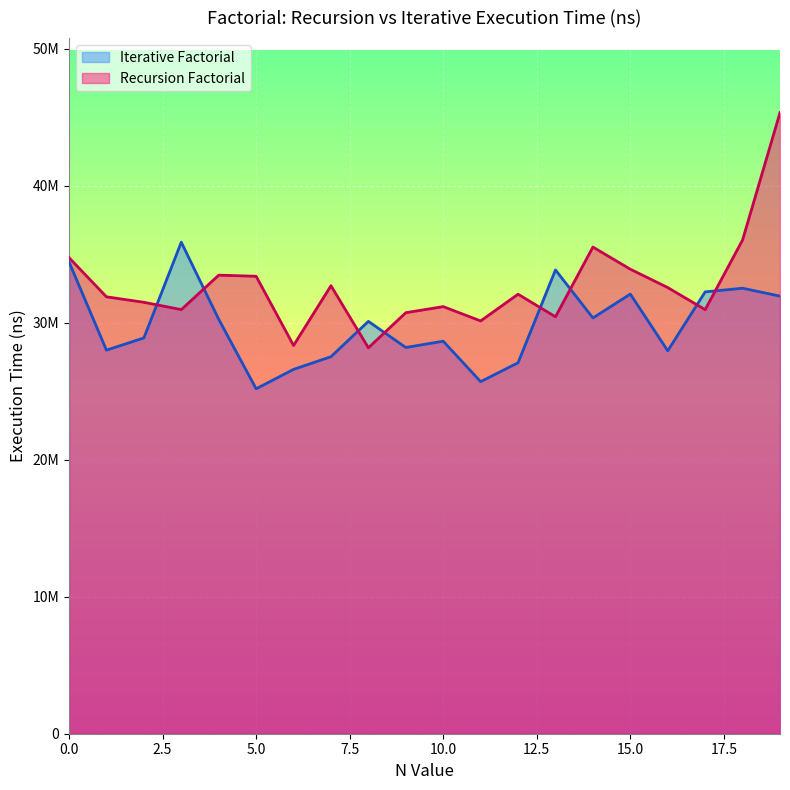

Which series has the largest total across all categories?

Recursion Factorial